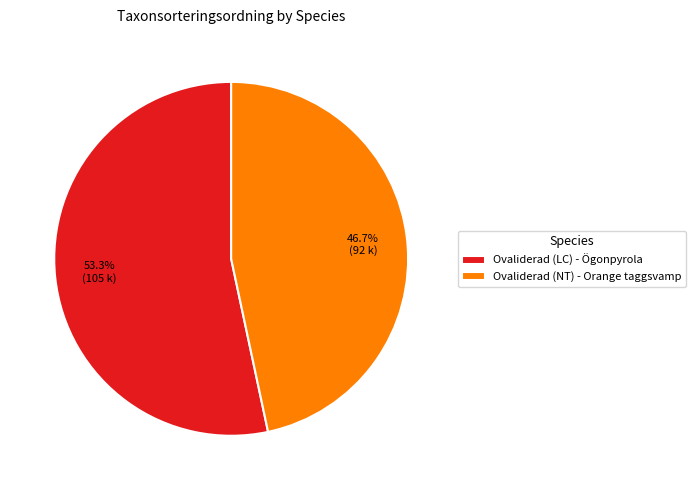

How many slices are in this pie chart?

2